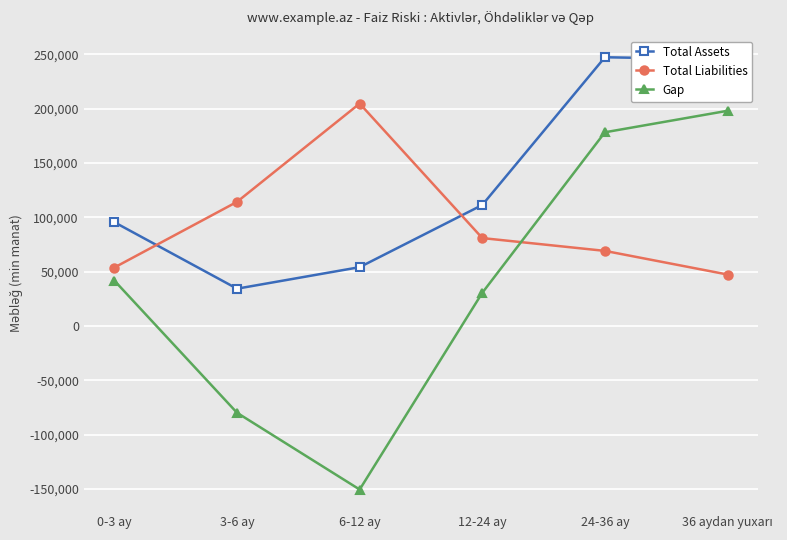

Is this an area chart (filled region under the line)?

No